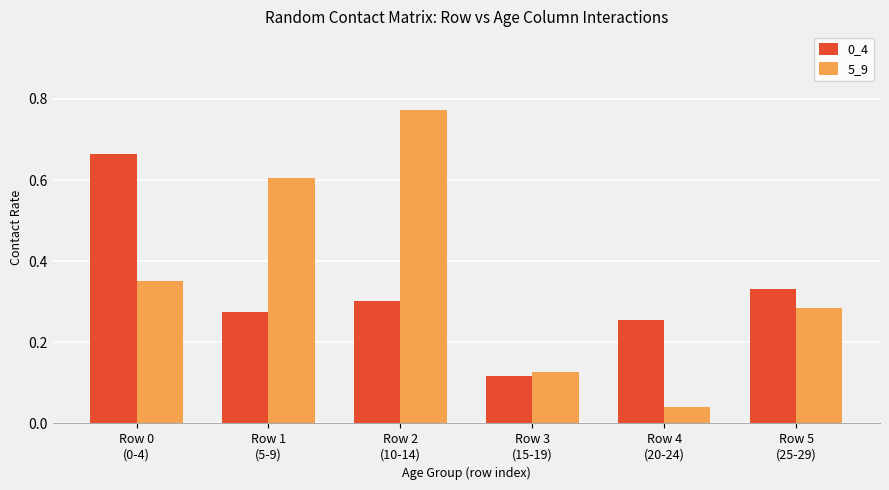

The value of 0_4 at Row 4
(20-24) is 0.4. True or false?

False